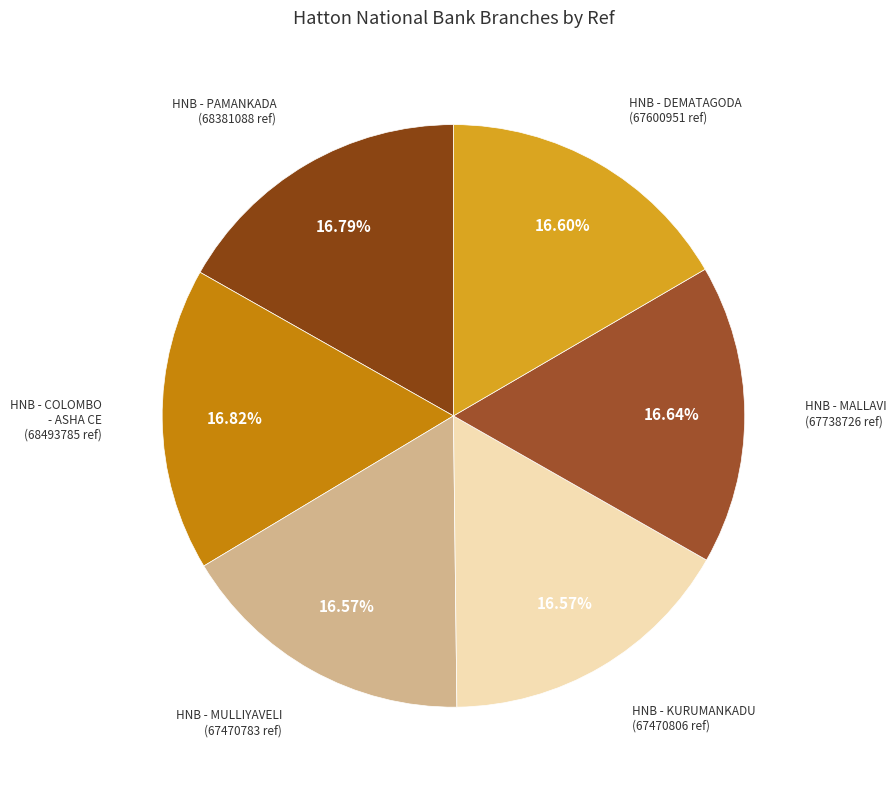

Combined, do HNB - PAMANKADA and HNB - KURUMANKADU account for over 50%?

No